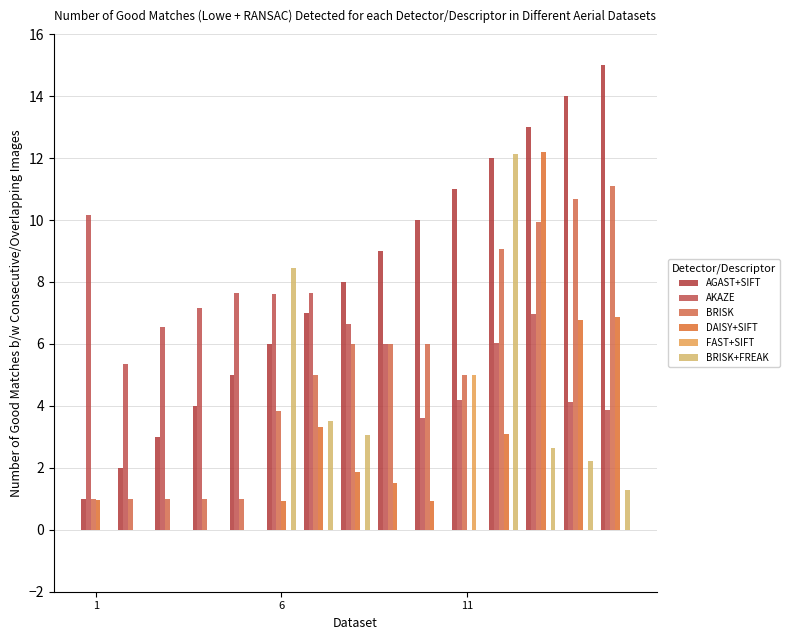

Are the bars grouped side by side (vs. stacked)?

Yes